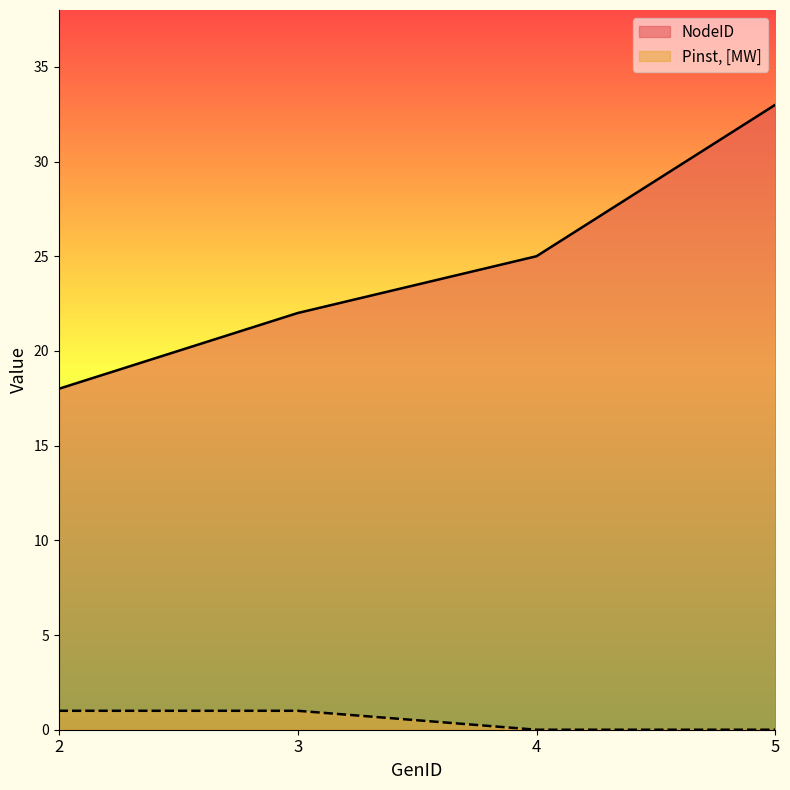

How many data points in NodeID are above 25?

1